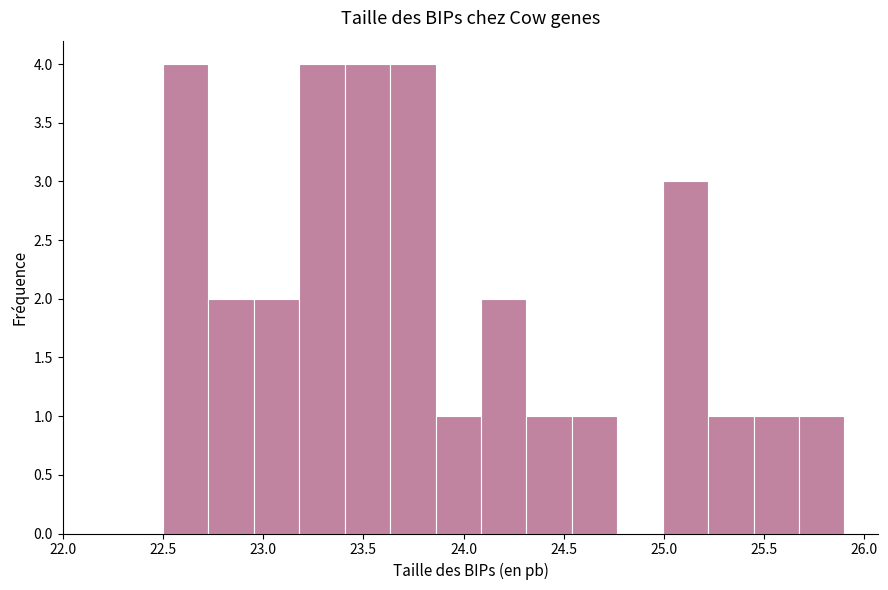

Reading left to right, list every bar in this chart as the range it spans on the x-axis followed by its height. Neither the bar edges nor the heights are printed on the chart, so give them approximately, as read against the axes.

22.50 to 22.75: 4
22.75 to 22.95: 2
22.95 to 23.20: 2
23.20 to 23.40: 4
23.40 to 23.65: 4
23.65 to 23.85: 4
23.85 to 24.10: 1
24.10 to 24.30: 2
24.30 to 24.55: 1
24.55 to 24.75: 1
24.75 to 25.00: 0
25.00 to 25.20: 3
25.20 to 25.45: 1
25.45 to 25.65: 1
25.65 to 25.90: 1